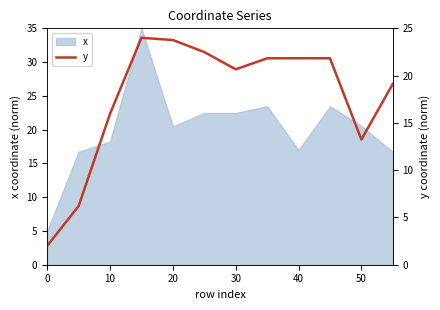

How many points are lower than both their immediate neighbors (excluding endpoints)?

2